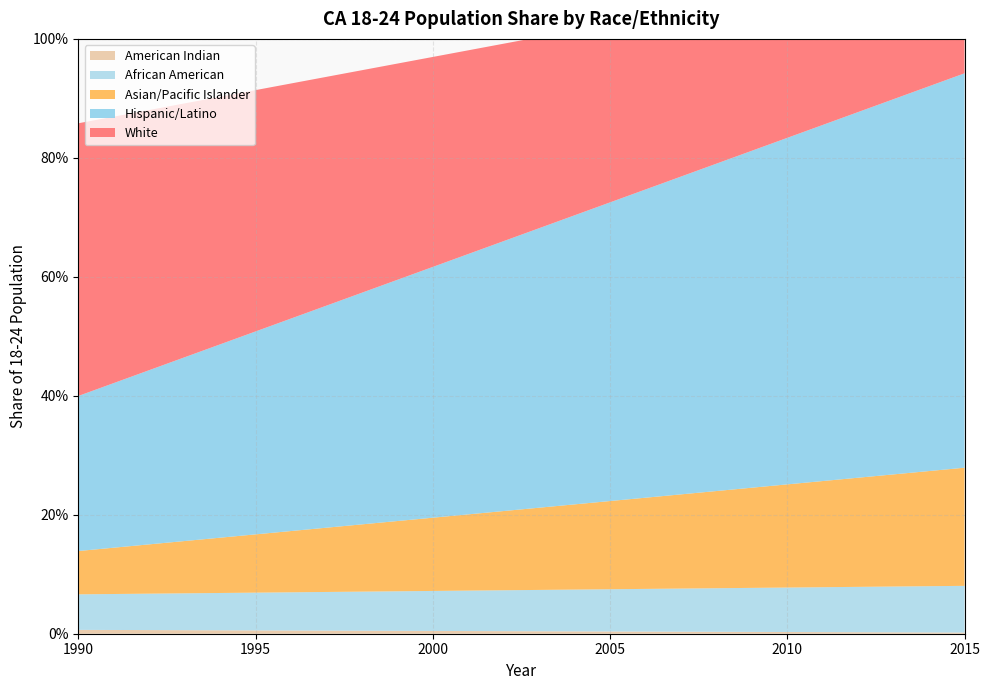

Reading right to left, extract all data points from this chart.

American Indian: 2015=0.0	2014=0.0	2013=0.0	2012=0.0	2011=0.0	2010=0.0	2009=0.0	2008=0.0	2007=0.0	2006=0.0	2005=0.0	2004=0.0	2003=0.0	2002=0.0	2001=0.0	2000=0.0	1999=0.0	1998=0.0	1997=0.0	1996=0.0	1995=0.0	1994=0.0	1993=0.0	1992=0.0	1991=0.0	1990=0.0
African American: 2015=0.1	2014=0.1	2013=0.1	2012=0.1	2011=0.1	2010=0.1	2009=0.1	2008=0.1	2007=0.1	2006=0.1	2005=0.1	2004=0.1	2003=0.1	2002=0.1	2001=0.1	2000=0.1	1999=0.1	1998=0.1	1997=0.1	1996=0.1	1995=0.1	1994=0.1	1993=0.1	1992=0.1	1991=0.1	1990=0.1
Asian/Pacific Islander: 2015=0.2	2014=0.2	2013=0.2	2012=0.2	2011=0.2	2010=0.2	2009=0.2	2008=0.2	2007=0.2	2006=0.2	2005=0.1	2004=0.1	2003=0.1	2002=0.1	2001=0.1	2000=0.1	1999=0.1	1998=0.1	1997=0.1	1996=0.1	1995=0.1	1994=0.1	1993=0.1	1992=0.1	1991=0.1	1990=0.1
Hispanic/Latino: 2015=0.7	2014=0.6	2013=0.6	2012=0.6	2011=0.6	2010=0.6	2009=0.6	2008=0.6	2007=0.5	2006=0.5	2005=0.5	2004=0.5	2003=0.5	2002=0.5	2001=0.4	2000=0.4	1999=0.4	1998=0.4	1997=0.4	1996=0.4	1995=0.3	1994=0.3	1993=0.3	1992=0.3	1991=0.3	1990=0.3
White: 2015=0.2	2014=0.2	2013=0.2	2012=0.2	2011=0.2	2010=0.2	2009=0.3	2008=0.3	2007=0.3	2006=0.3	2005=0.3	2004=0.3	2003=0.3	2002=0.3	2001=0.3	2000=0.4	1999=0.4	1998=0.4	1997=0.4	1996=0.4	1995=0.4	1994=0.4	1993=0.4	1992=0.4	1991=0.4	1990=0.5